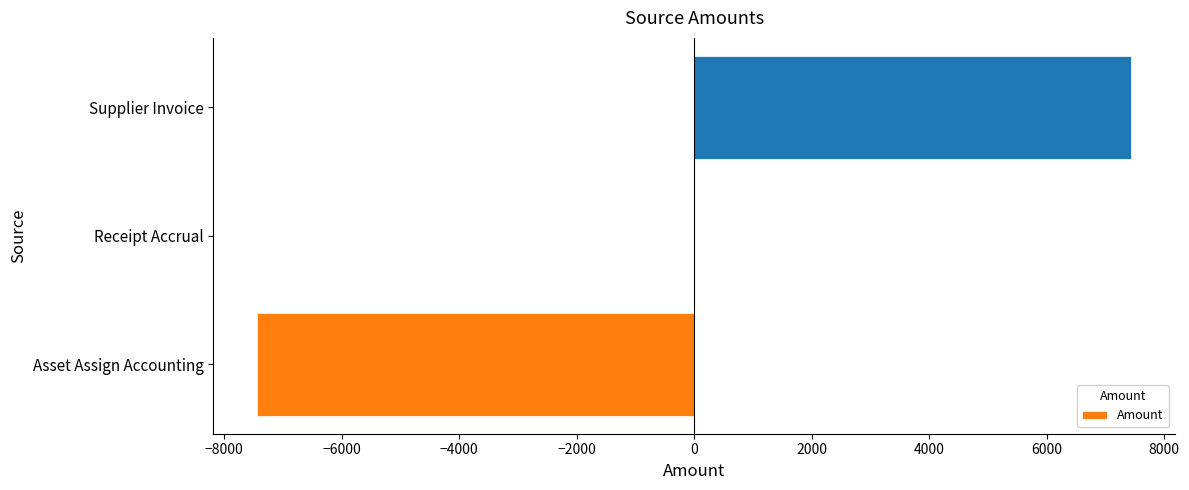

At which category does the chart reach its peak across all series?

Supplier Invoice